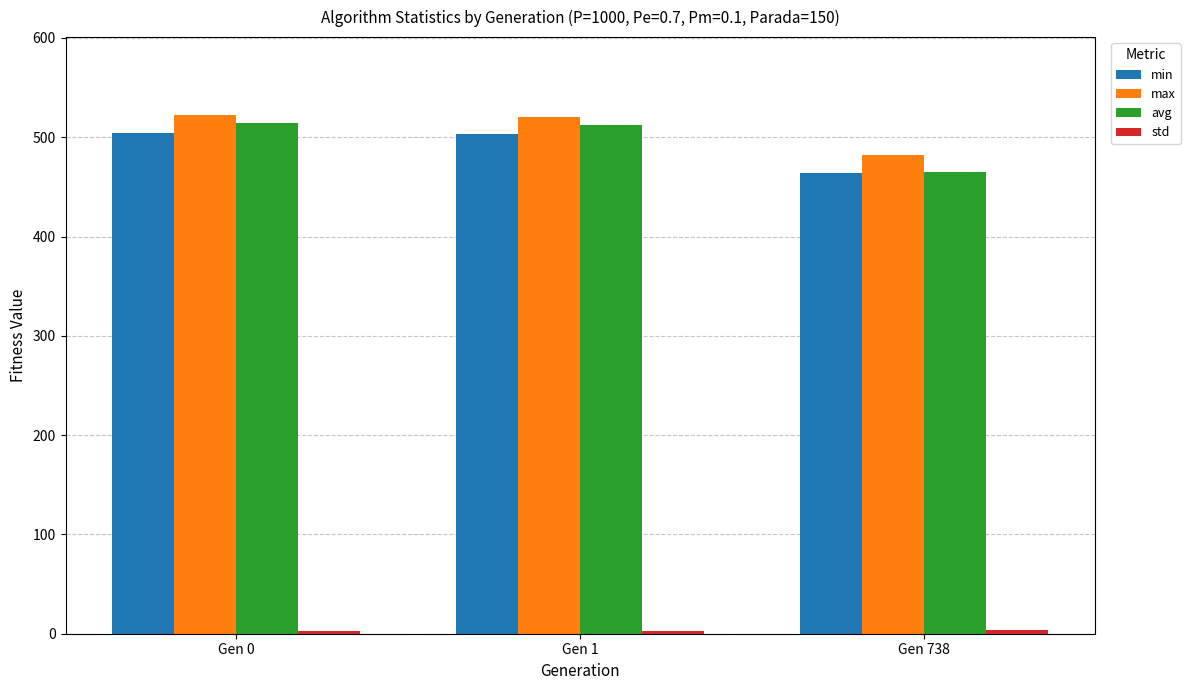

At how many categories does at least one series exceed 319?

3